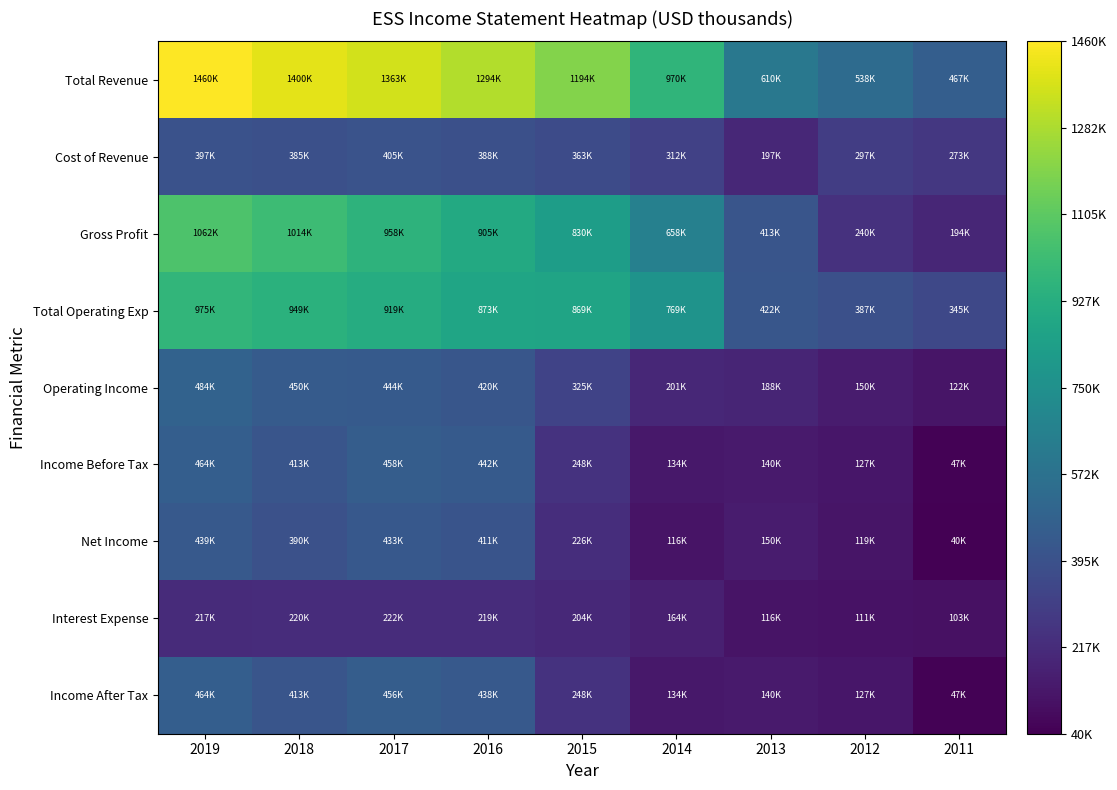

List the series in order of their peak value, highest first.

Total Revenue, Gross Profit, Total Operating Exp, Operating Income, Income Before Tax, Income After Tax, Net Income, Cost of Revenue, Interest Expense